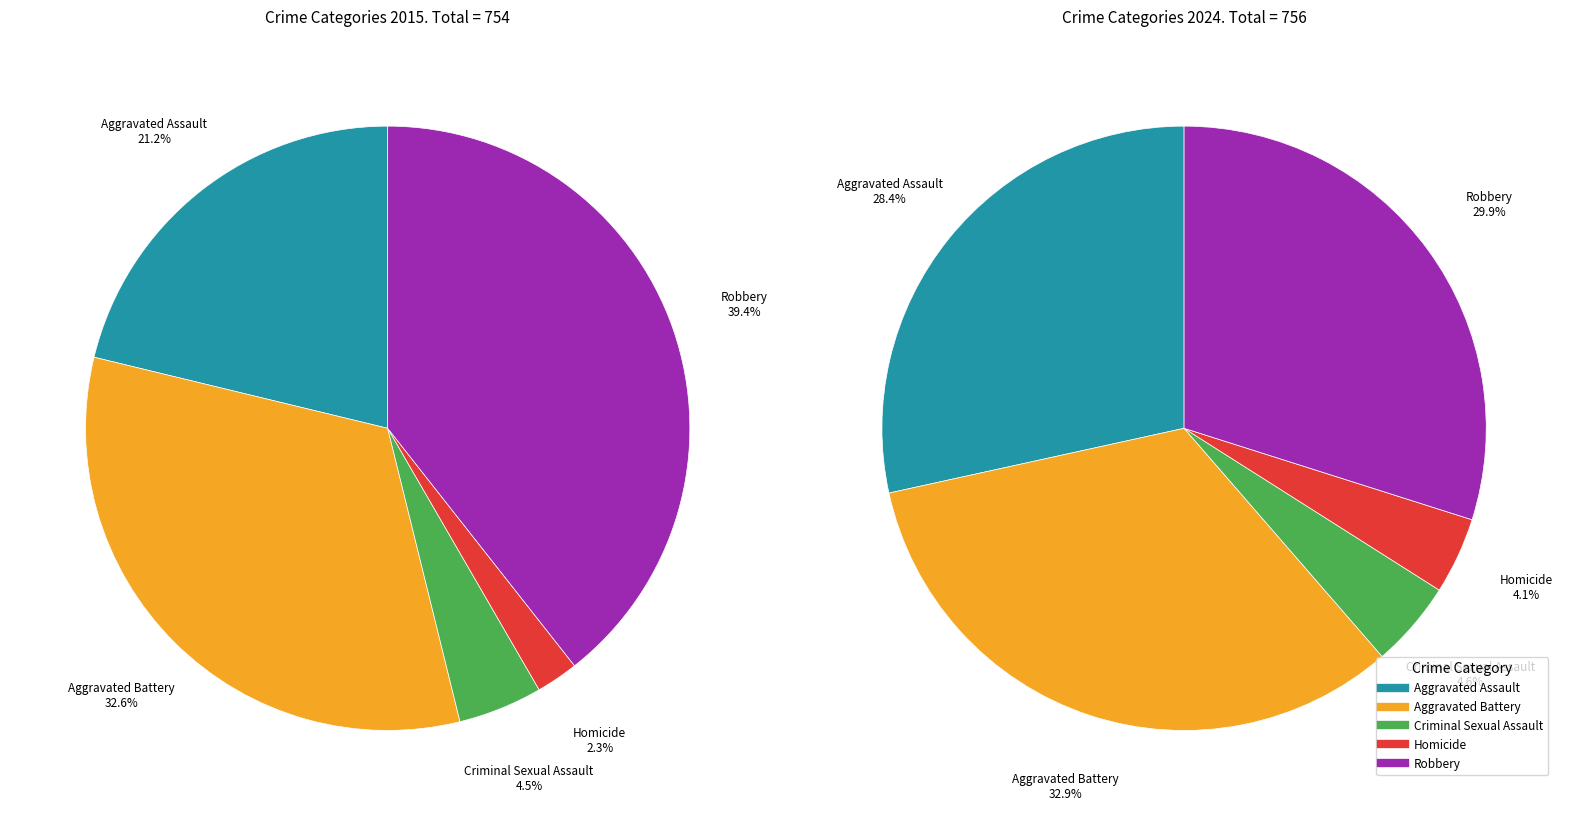

What portion of the pie excludes Criminal Sexual Assault?

95.5%